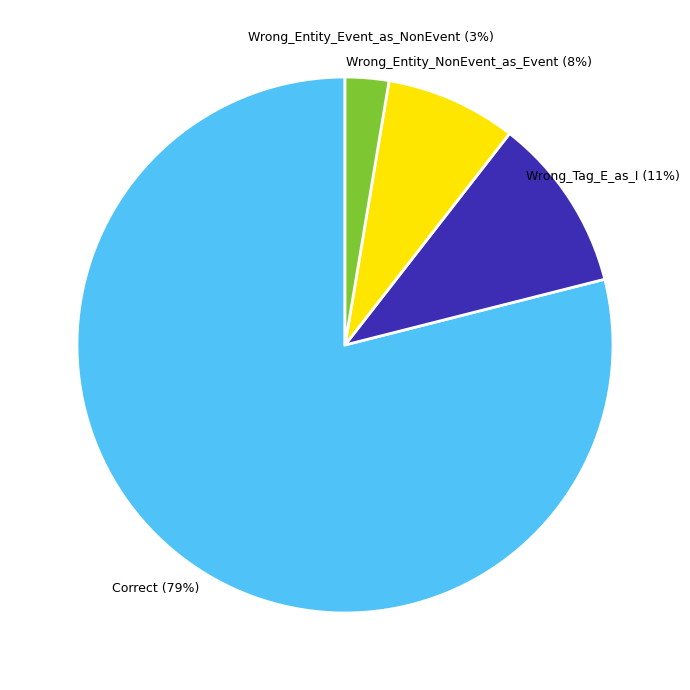

Which slice is the smallest?

Wrong_Entity_Event_as_NonEvent